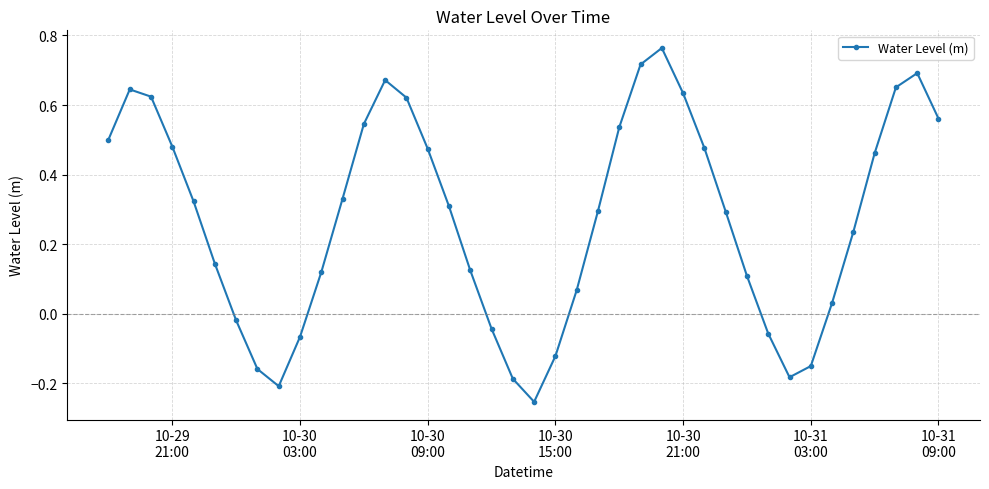

What is the difference between the maximum and minimum values?

1.0